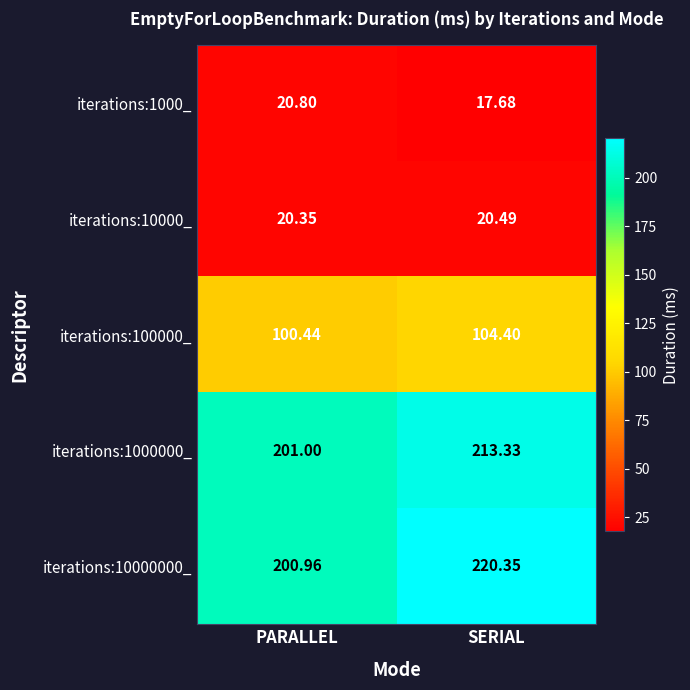

Which series has the widest spread of values?

iterations:10000000_